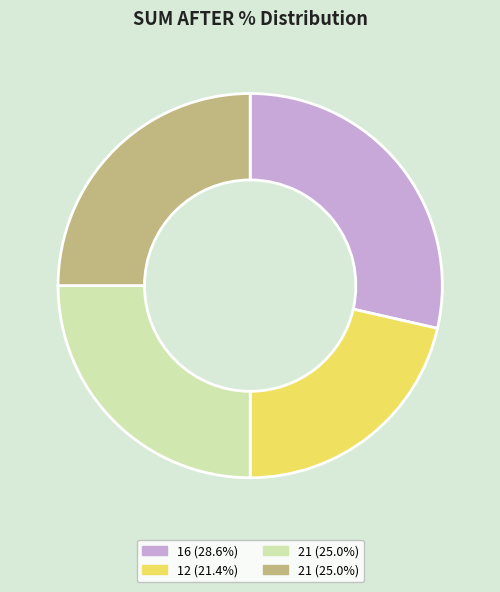

Does any single category account for the majority?

No